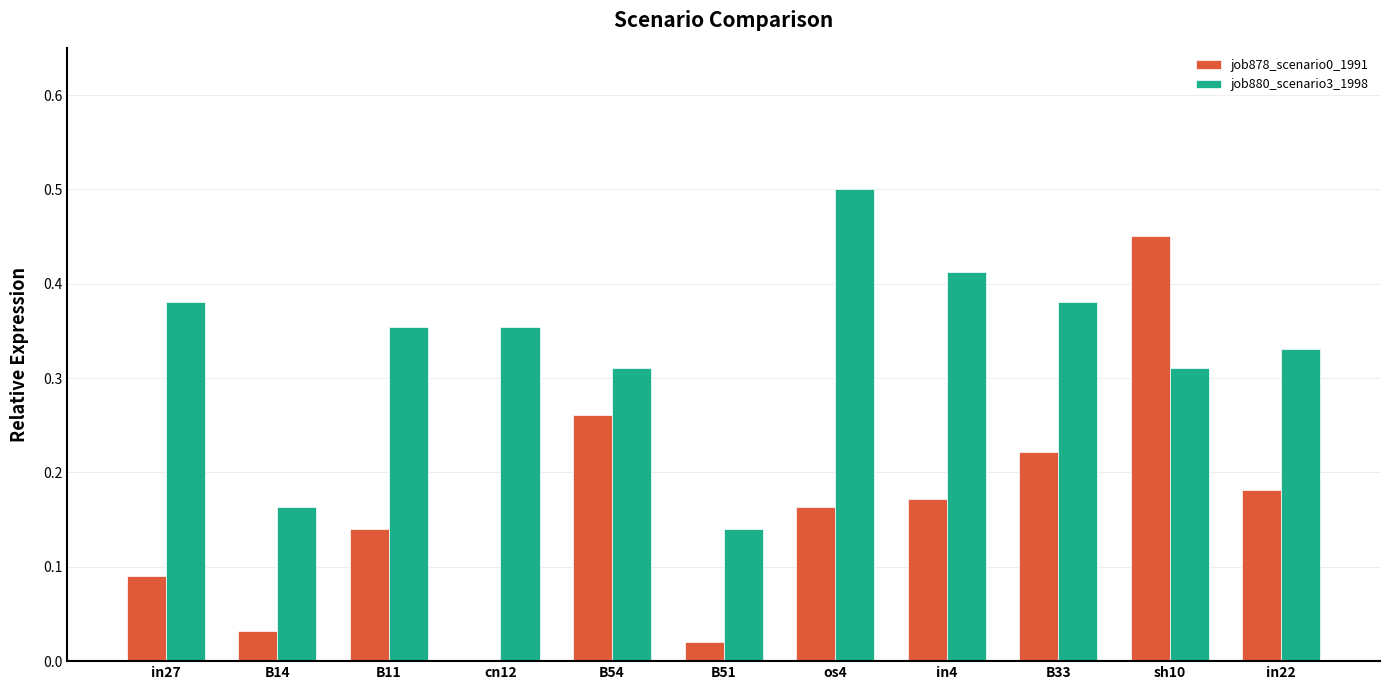

At which category does the chart reach its peak across all series?

os4